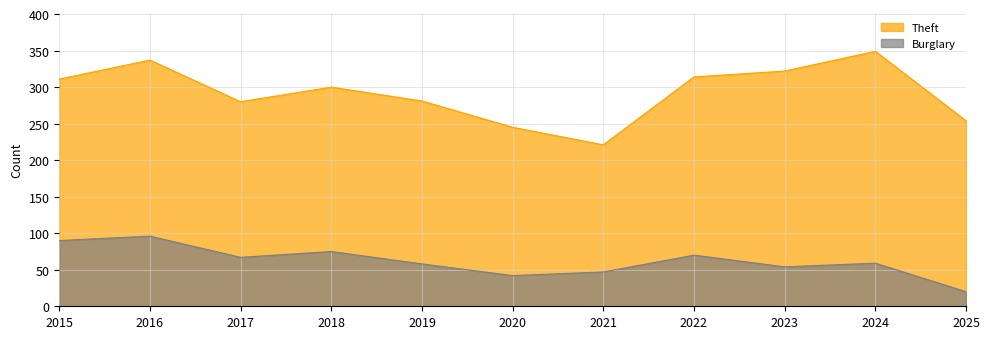

The Motor Vehicle Theft series shows 14 at 2021. True or false?

False